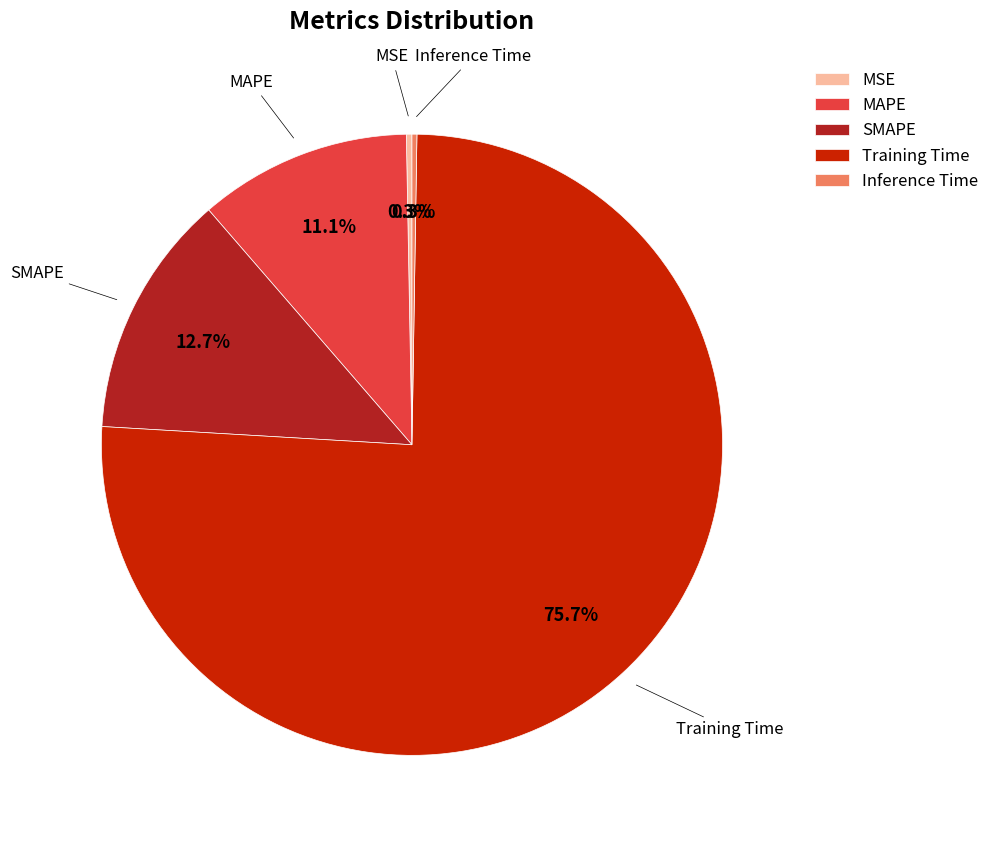

Between MAPE and Training Time, which is larger?

Training Time